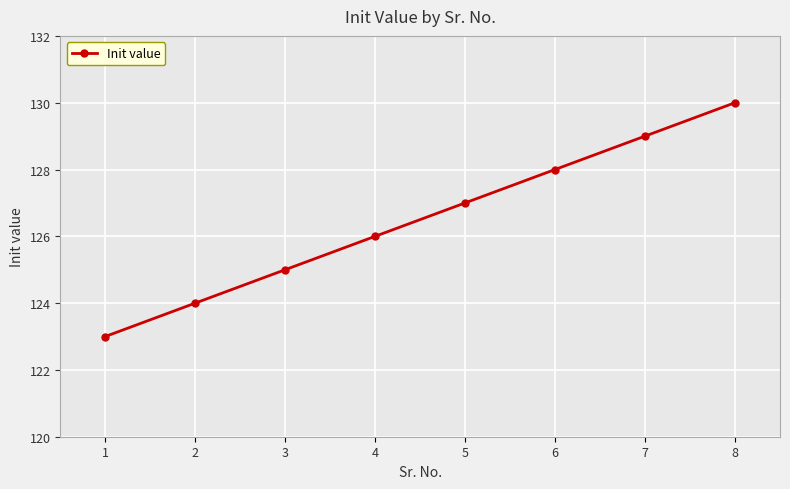

What is the sum of all values?

1012